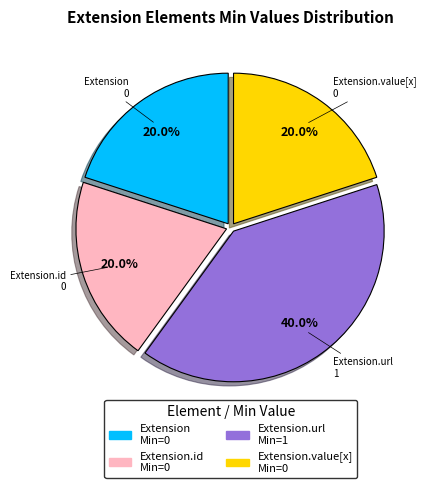

Is Extension the majority of the pie?

No